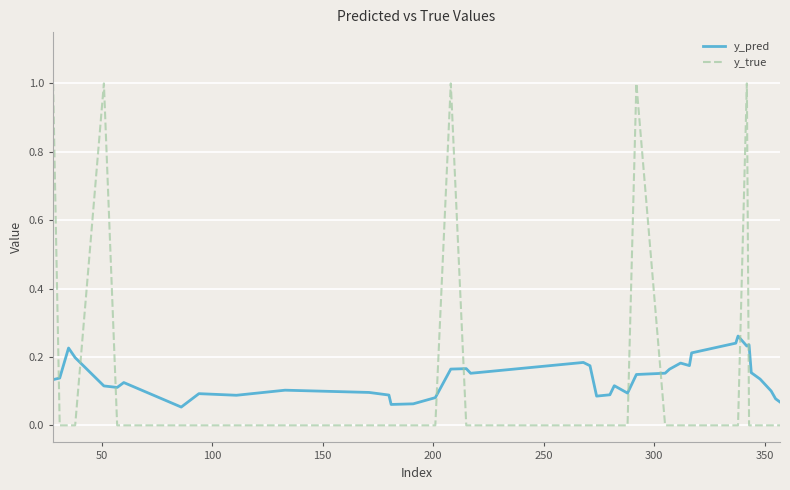

What is the greatest value displayed?

1.0